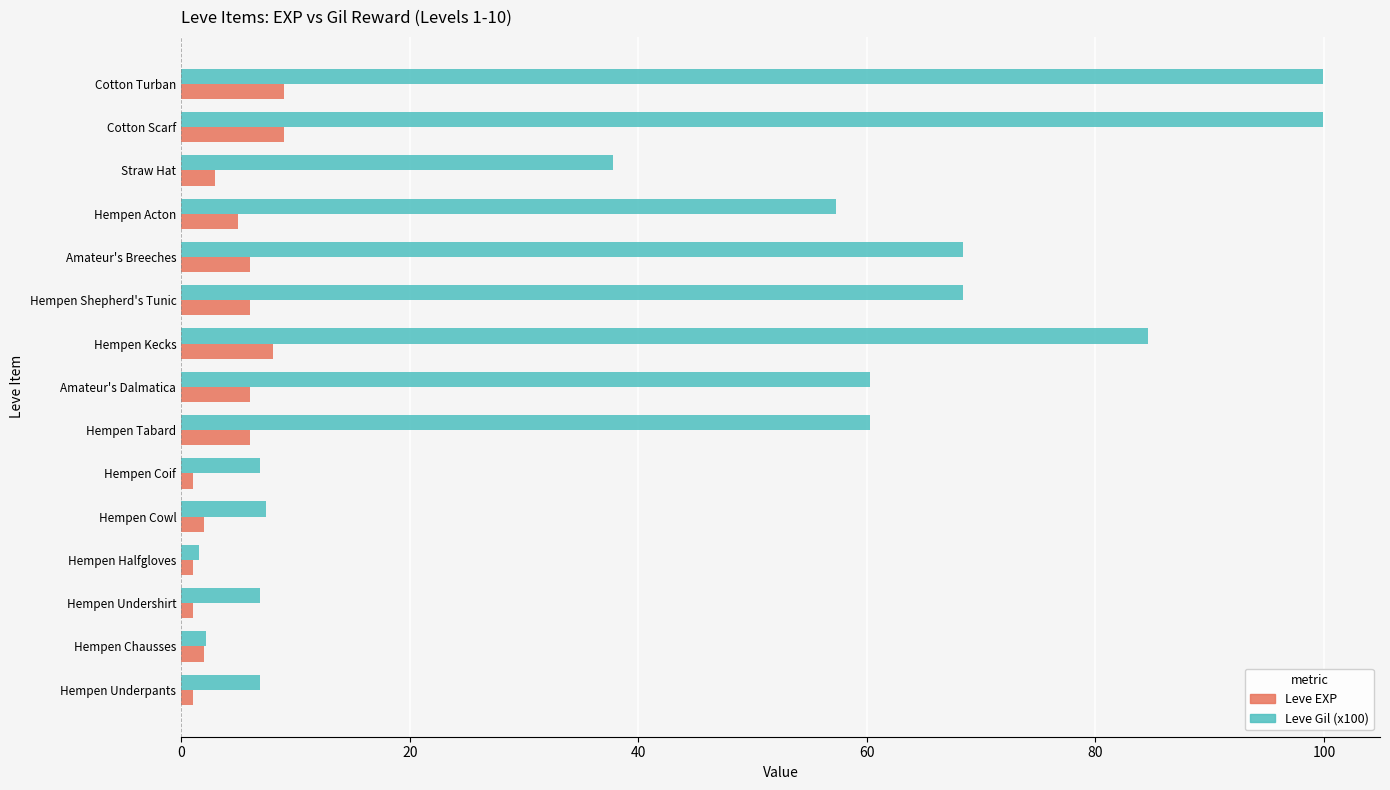

What is the difference between the maximum and minimum values in the Leve Gil (x100) series?

98.3